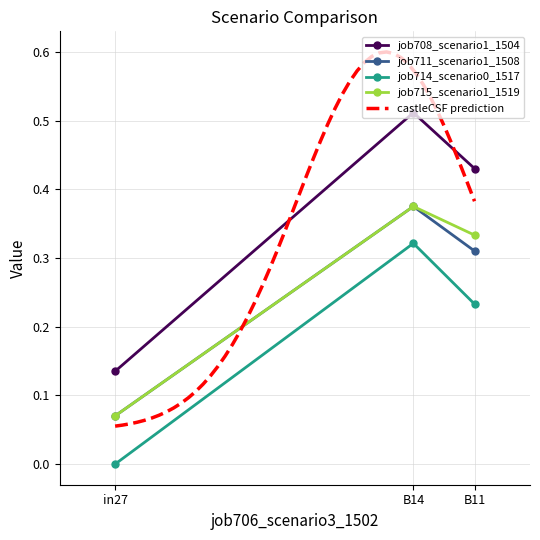

Which category has the lowest value across all series?

in27